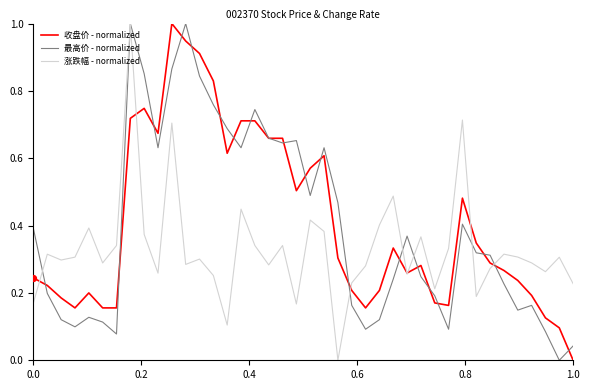

What is the highest value of the 最高价 - normalized series?

1.0